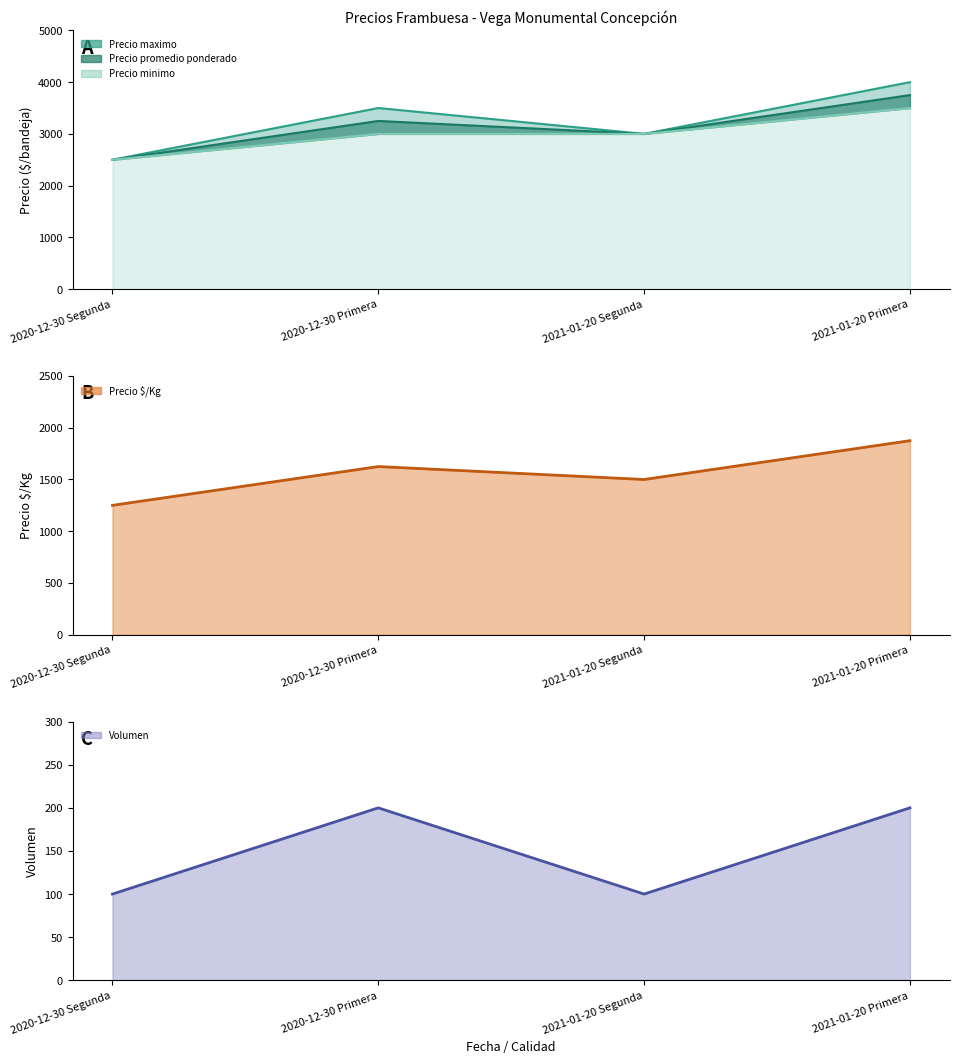

True or false: Precio $/Kg and Volumen intersect in this chart.

False